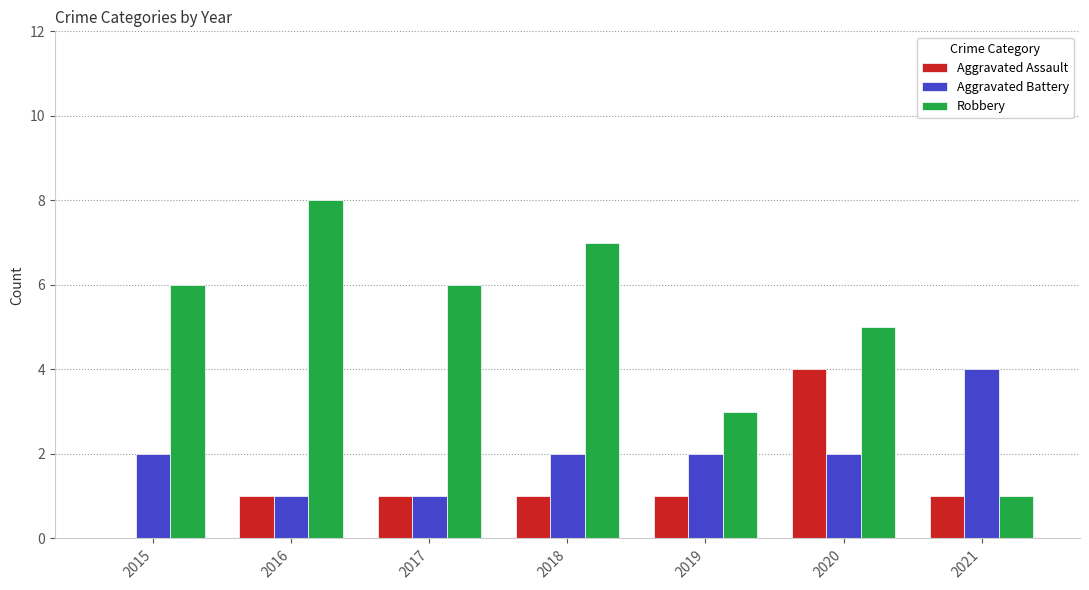

Which label corresponds to the largest value in the chart?

2016